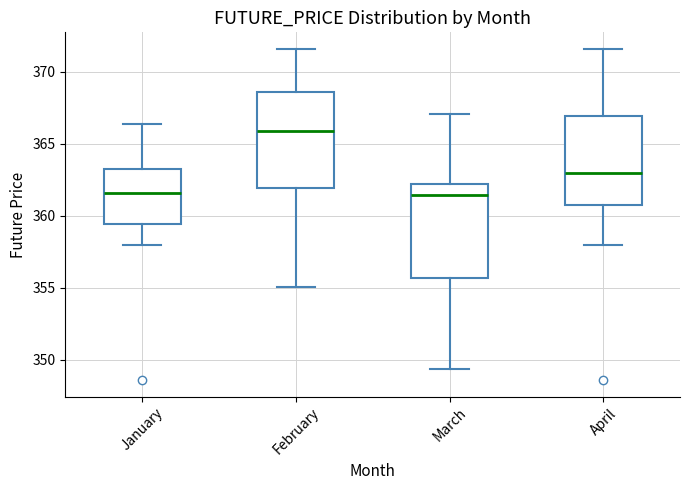

Reading left to right, read every box against the y-axis: the position of its median line, the range the box covers, and the ends of its whiskers. The values are not printed on the chart, so give them approximately, as read against the axis.

January: median 361.5, box 359.5 to 363.0, whiskers 358.0 to 366.5
February: median 366.0, box 362.0 to 368.5, whiskers 355.0 to 371.5
March: median 361.5, box 355.5 to 362.0, whiskers 349.5 to 367.0
April: median 363.0, box 360.5 to 367.0, whiskers 358.0 to 371.5